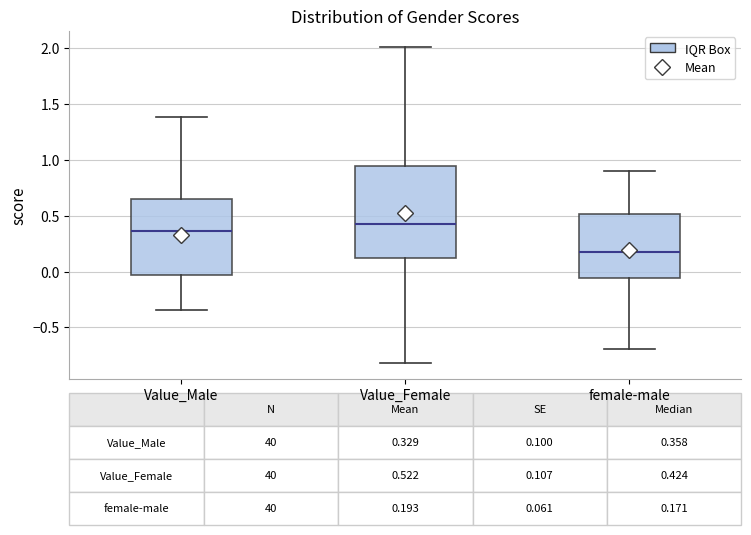

Which box's median line is the highest?

Value_Female